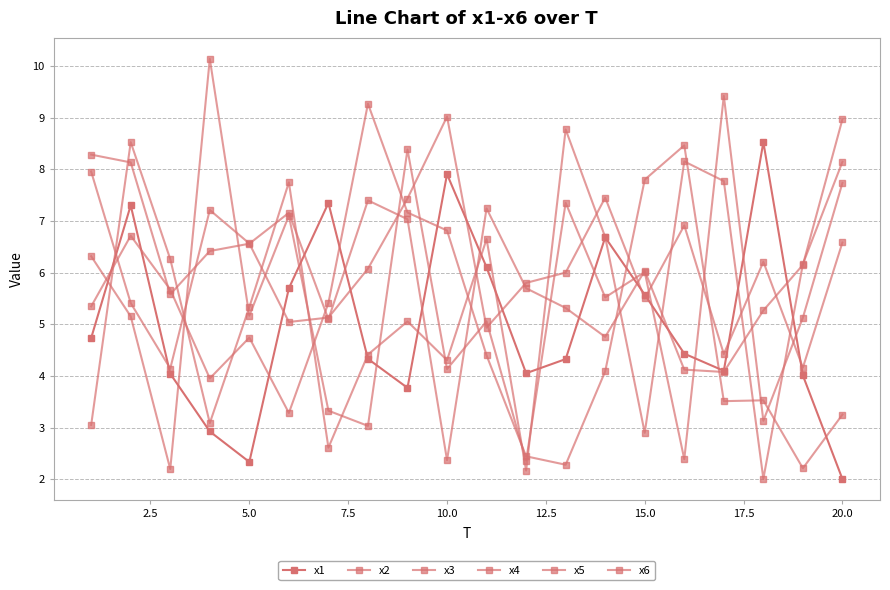

How many lines are shown in the chart?

6